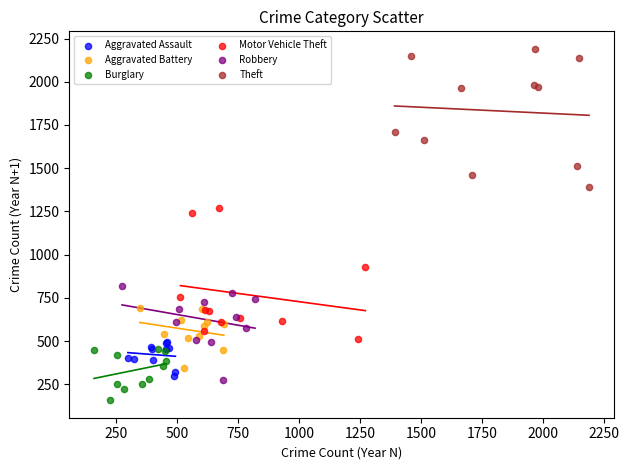

What are all the series names shown in the legend?

Aggravated Assault, Aggravated Battery, Burglary, Motor Vehicle Theft, Robbery, Theft